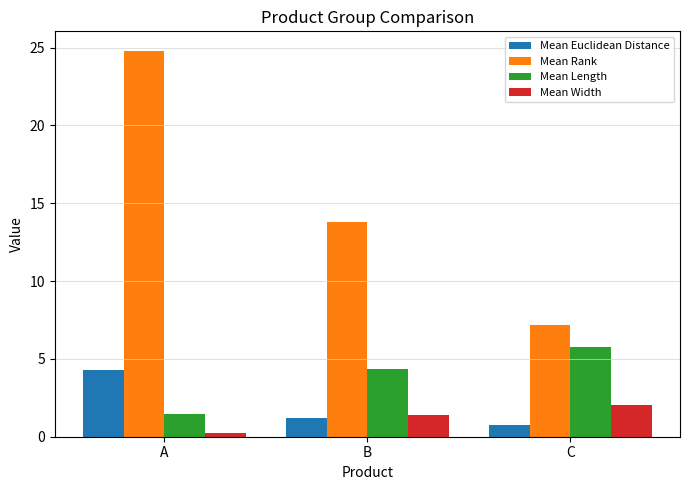

Where does the Mean Length series first go above 4?

B